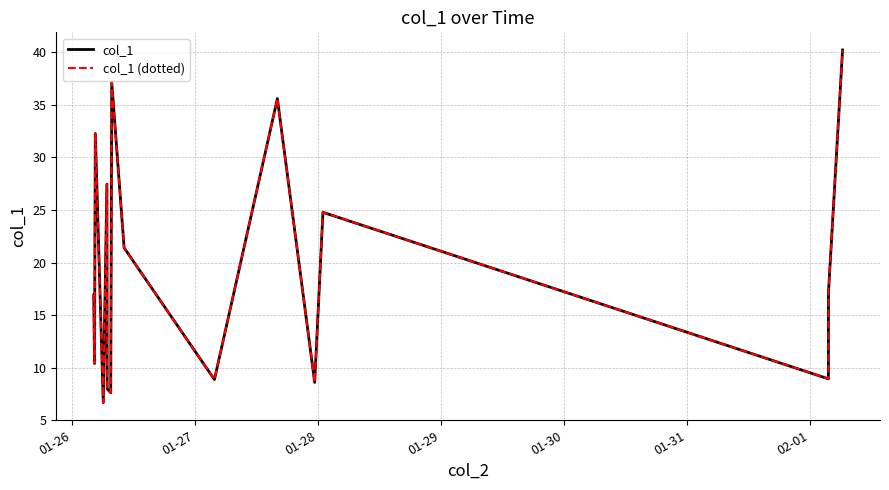

Is this an area chart (filled region under the line)?

No